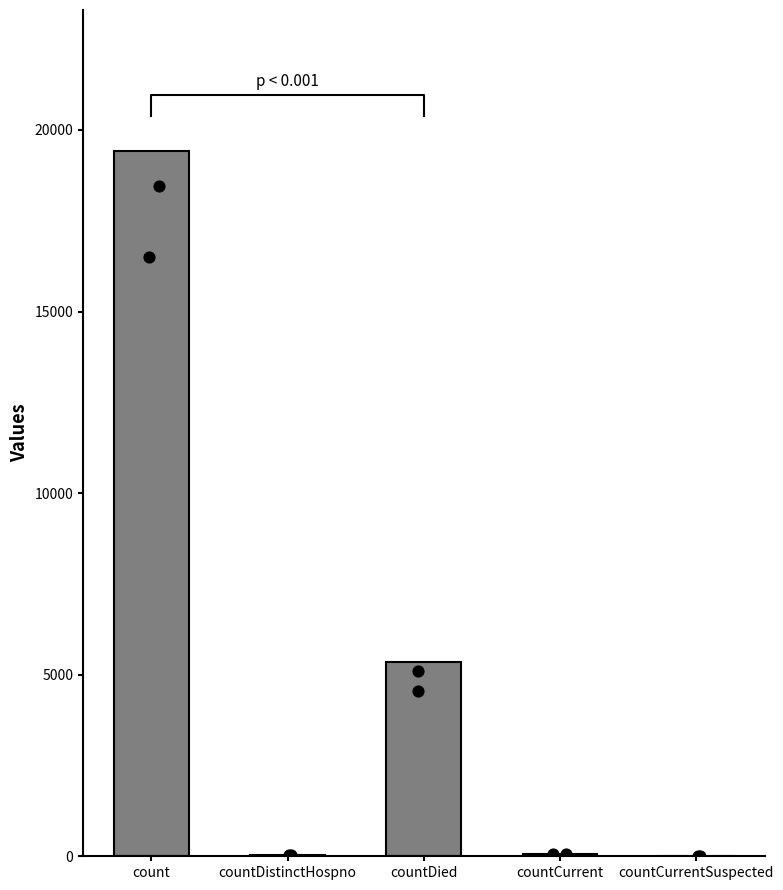

Which has a higher value, countCurrentSuspected or count?

count